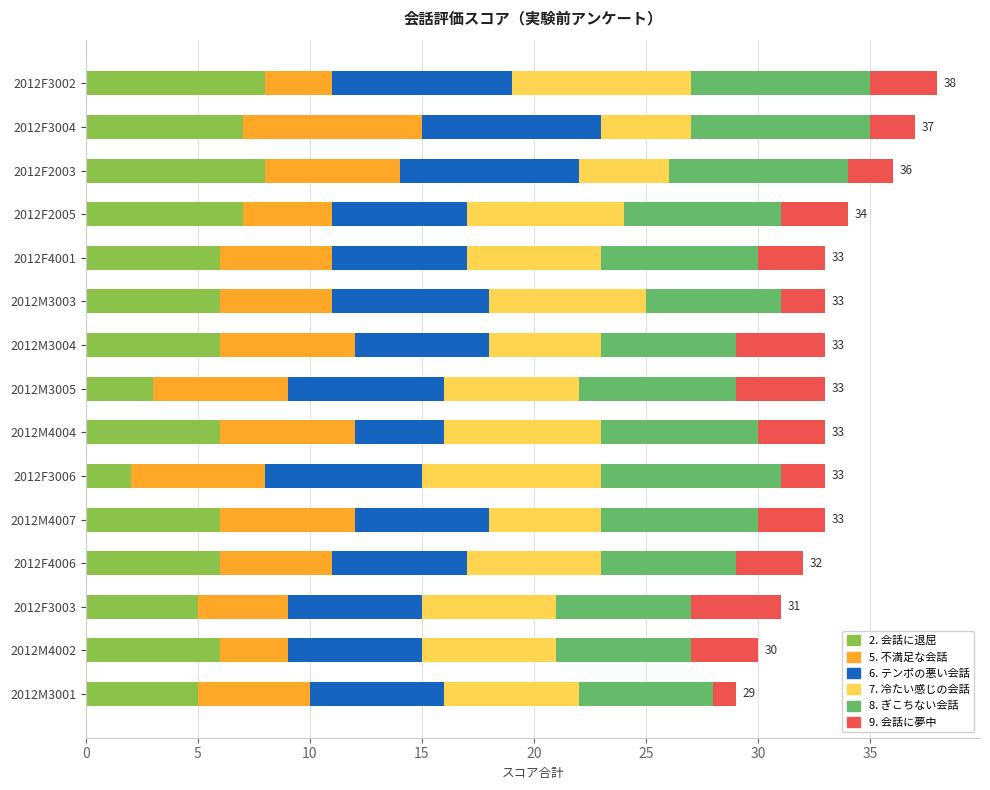

The value of 2. 会話に退屈 at 2012F3002 is 8. True or false?

True